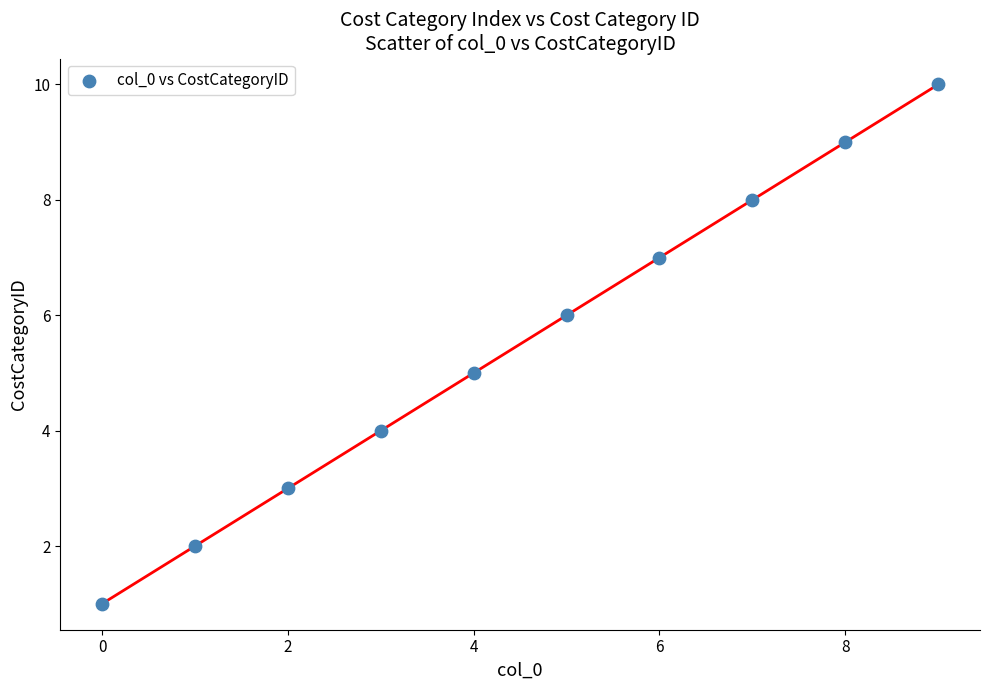

What is the range of Y values (max minus min)?

9